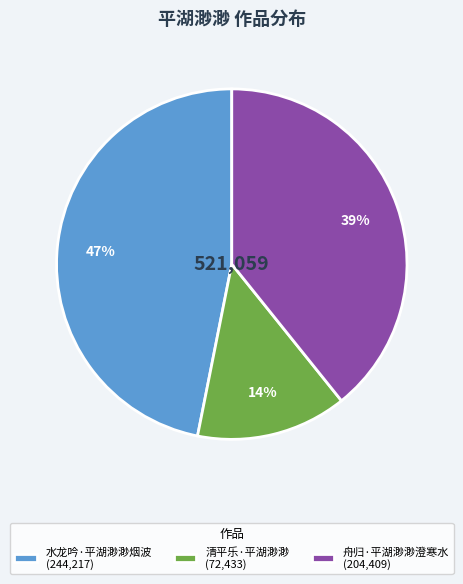

Combined, do 水龙吟·平湖渺渺烟波 (244,217) and 清平乐·平湖渺渺 (72,433) account for over 50%?

Yes